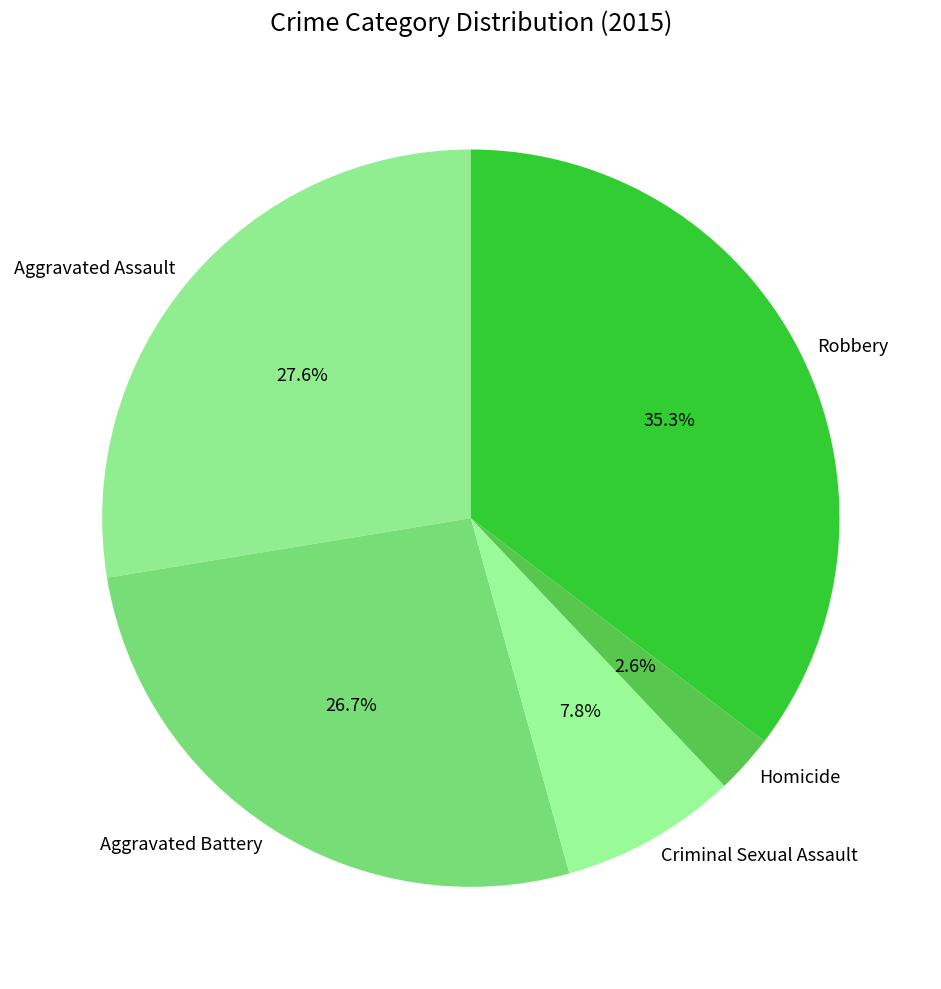

Which category has the biggest portion of the pie?

Robbery